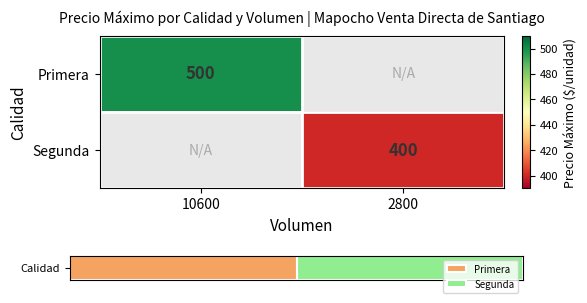

At which label does Primera reach its minimum?

10600